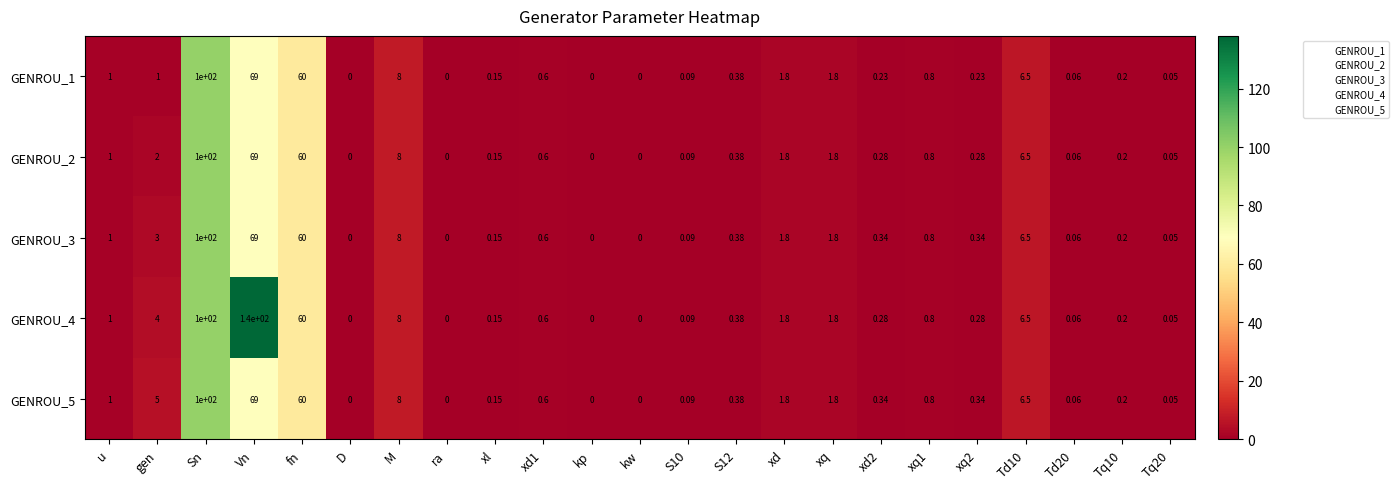

Which label corresponds to the largest value in the chart?

Vn